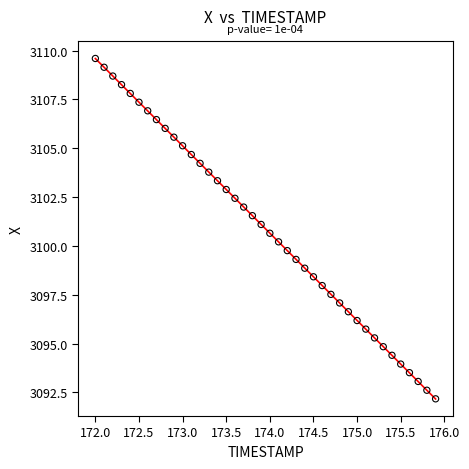

What is the range of Y values (max minus min)?

17.4